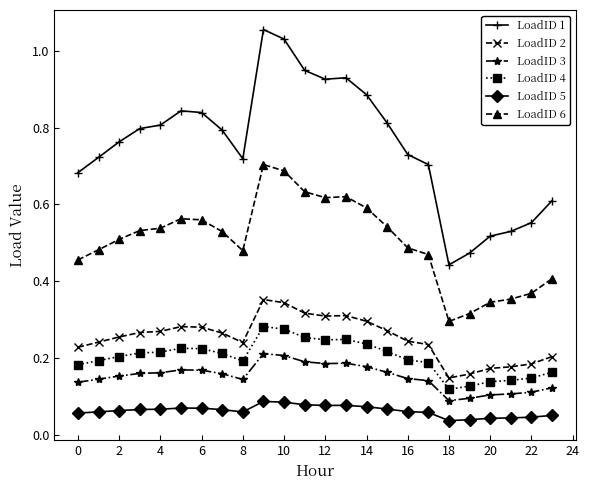

Rank the series by their maximum value, from lowest to highest.

LoadID 5, LoadID 3, LoadID 4, LoadID 2, LoadID 6, LoadID 1